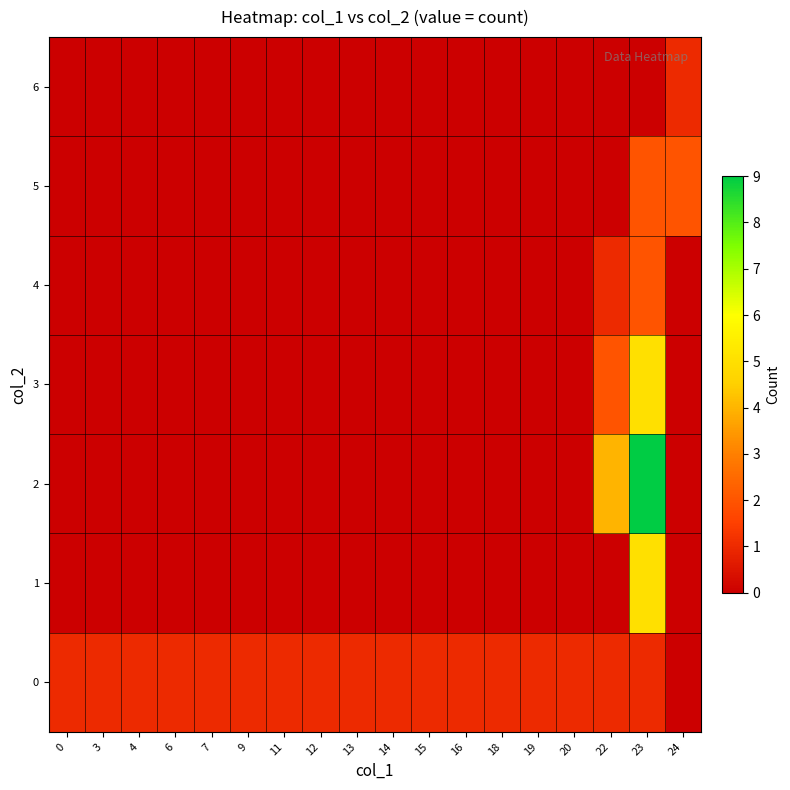

How many series are shown in this chart?

7